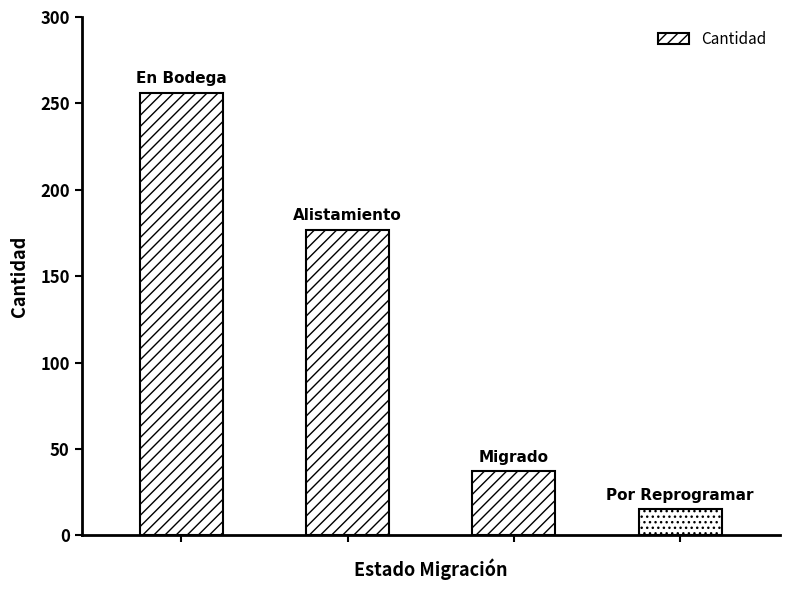

What is the difference between the maximum and second lowest values?

219